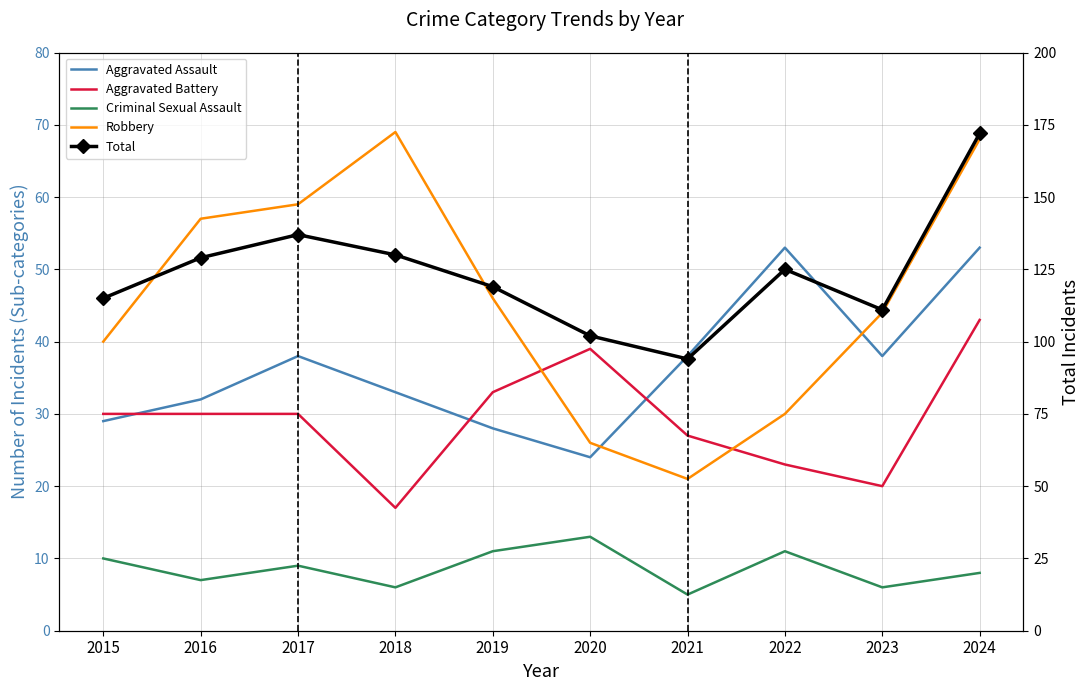

The value of Aggravated Battery at 2019 is 33. True or false?

True